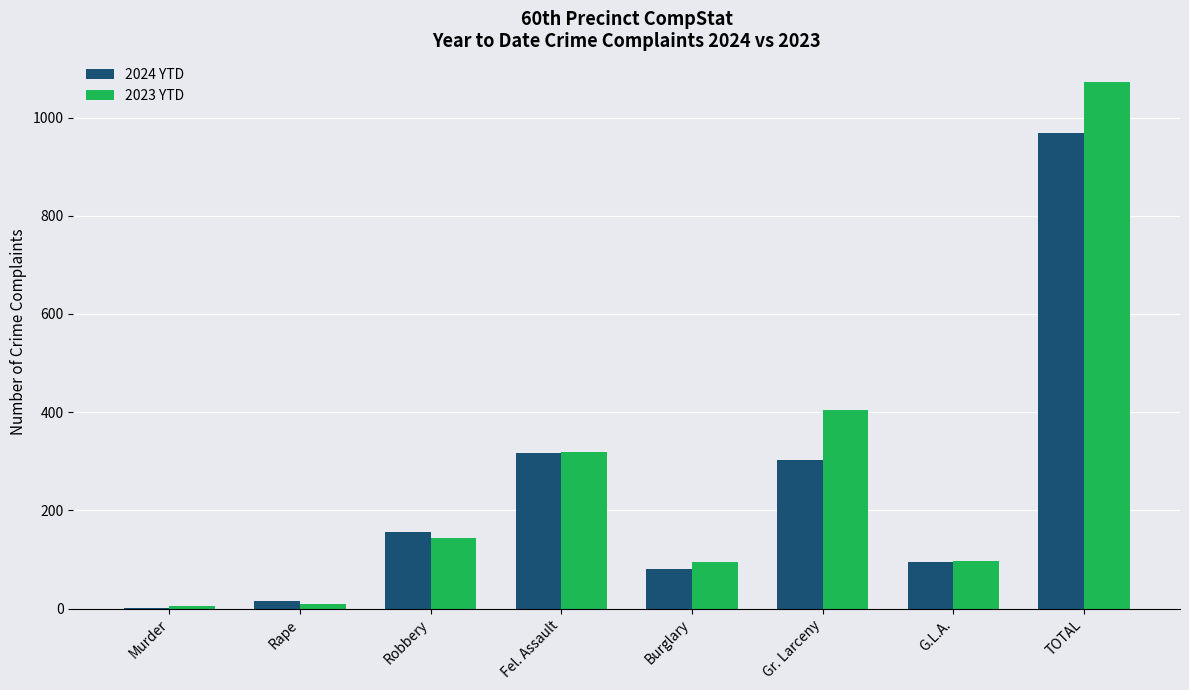

Is it true that 2024 YTD equals 969 at TOTAL?

True